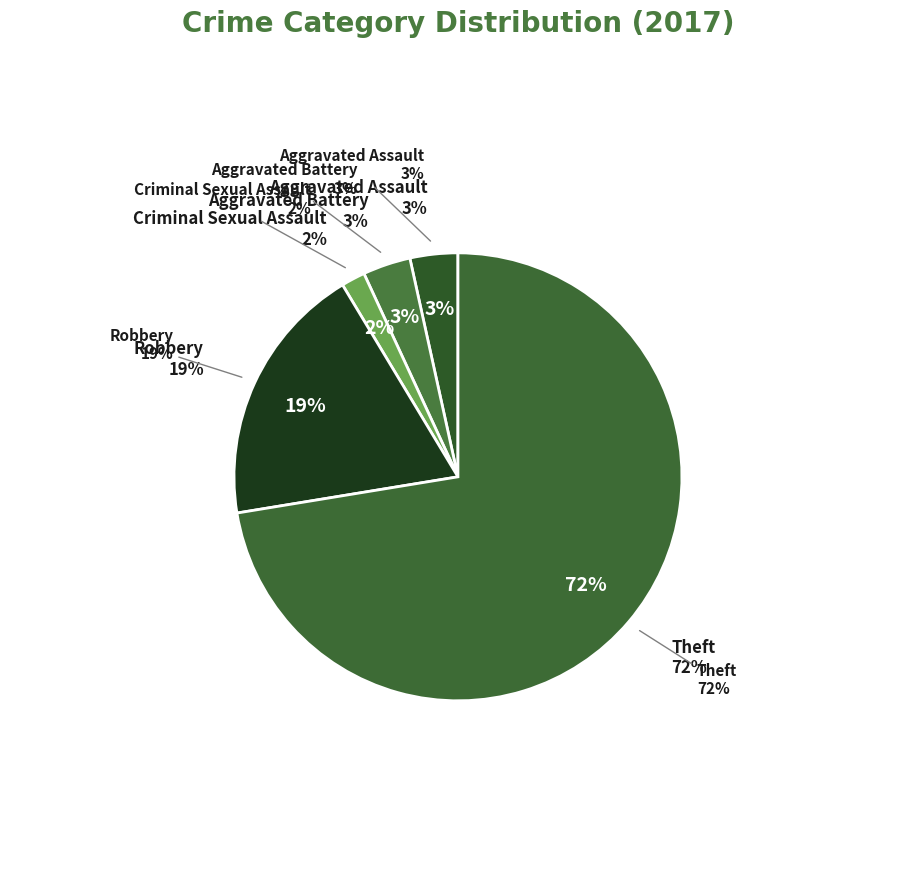

Does Aggravated Battery account for over 50% of the chart?

No